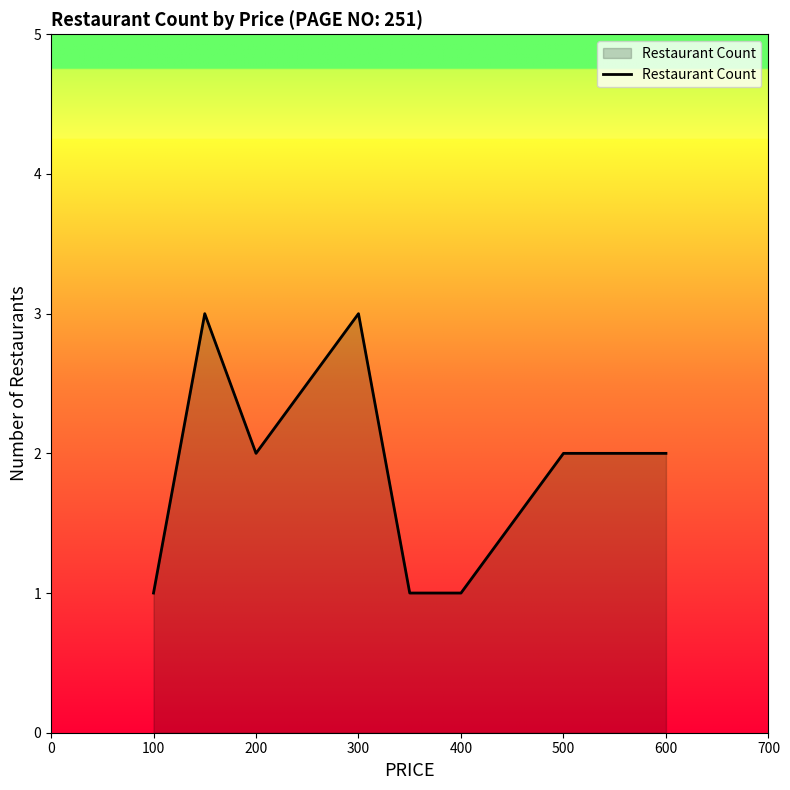

What is the average value?

2